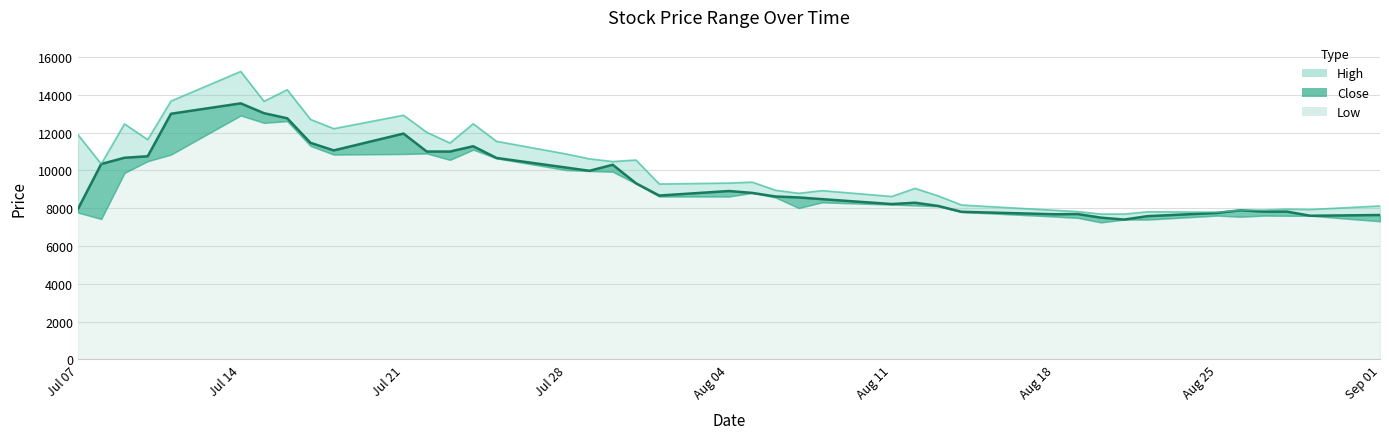

Which category has the highest value across all series?

Jul 14